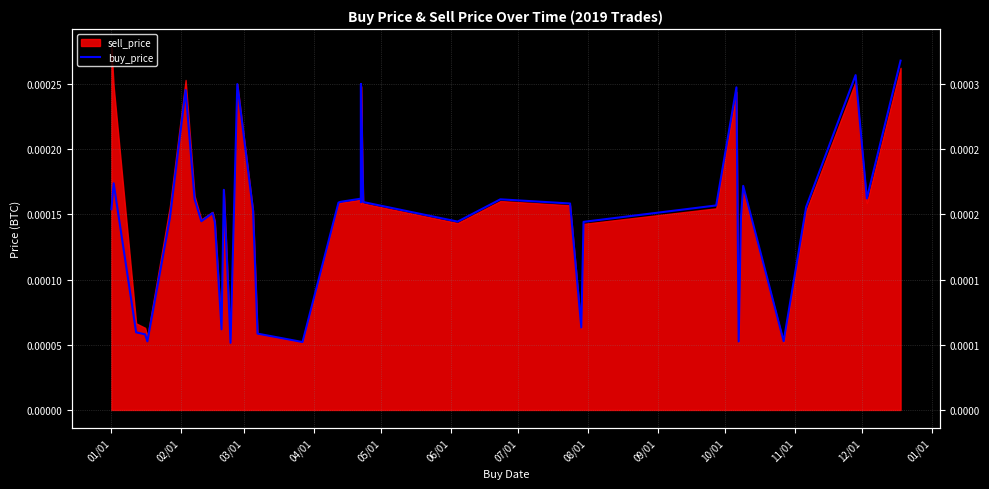

Which has a higher value, 03/01 or 10/01?

10/01